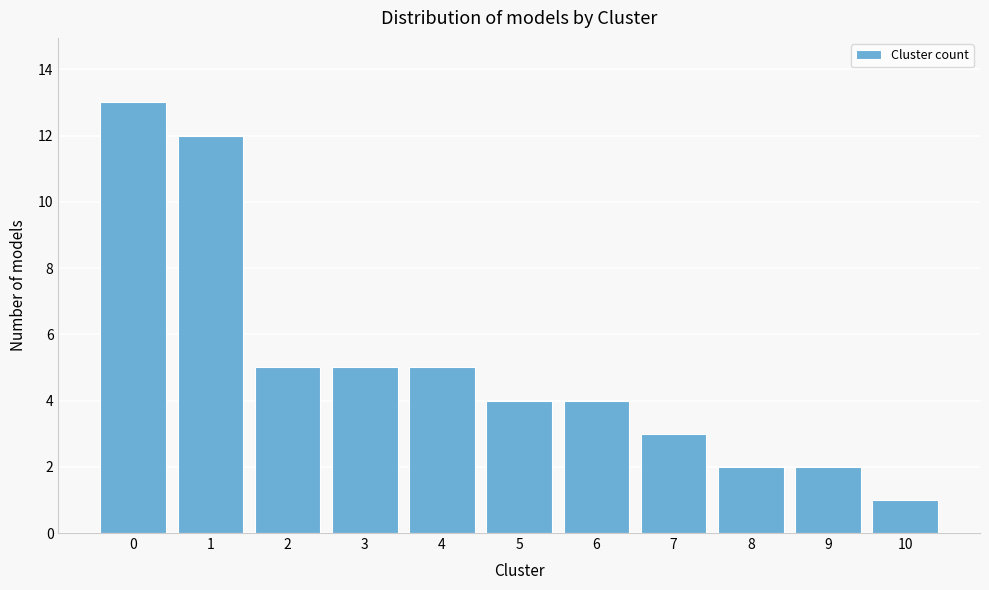

Reading left to right, list all the values displayed in this chart.

0=13	1=12	2=5	3=5	4=5	5=4	6=4	7=3	8=2	9=2	10=1